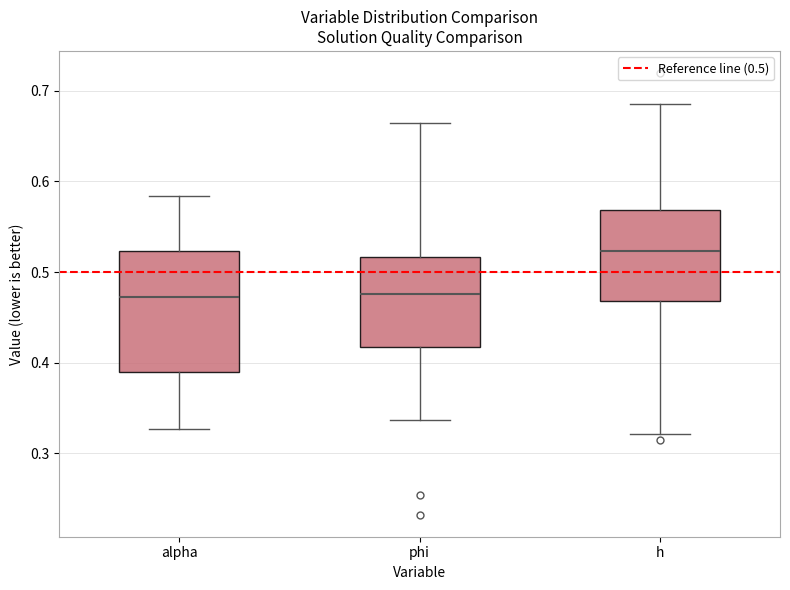

Reading left to right, read every box against the y-axis: the position of its median line, the range the box covers, and the ends of its whiskers. The values are not printed on the chart, so give them approximately, as read against the axis.

alpha: median 0.47, box 0.39 to 0.52, whiskers 0.33 to 0.58
phi: median 0.48, box 0.42 to 0.52, whiskers 0.34 to 0.66
h: median 0.52, box 0.47 to 0.57, whiskers 0.32 to 0.69